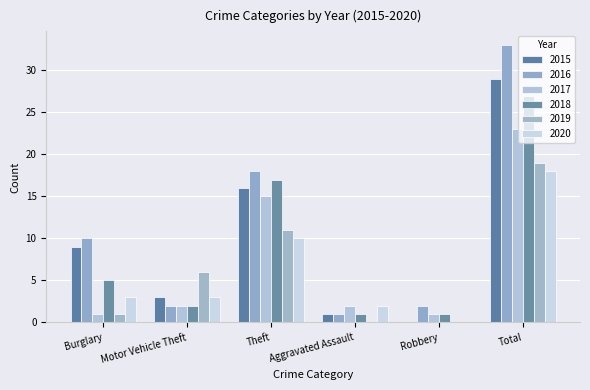

At which category is the sum across all series the highest?

Total